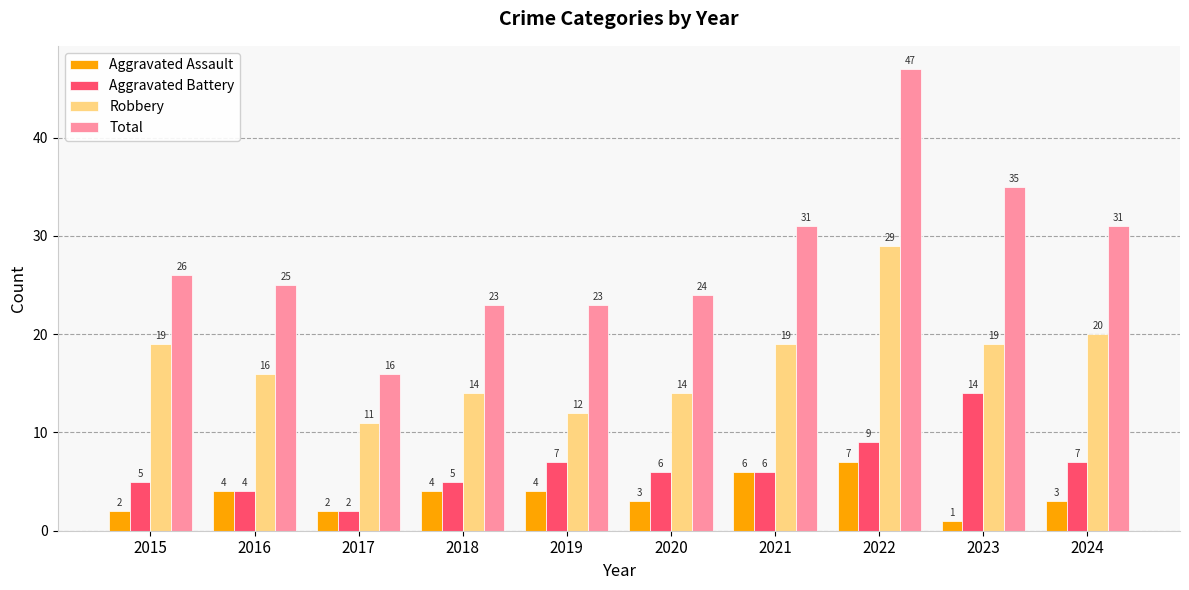

What is the value of the Aggravated Assault bar at the 8th from the left?

7